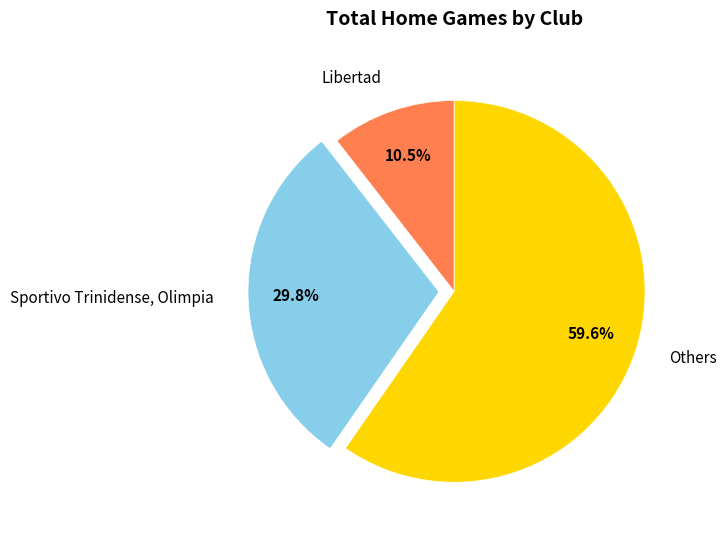

What is the largest slice in the pie chart?

Others